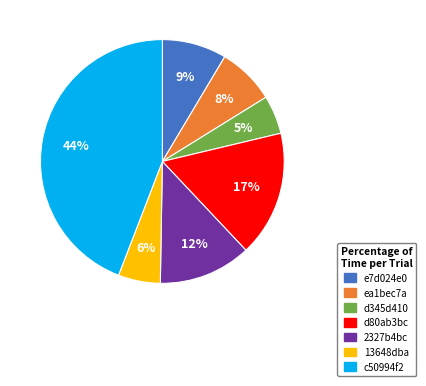

True or false: 2327b4bc accounts for 22% of the total.

False